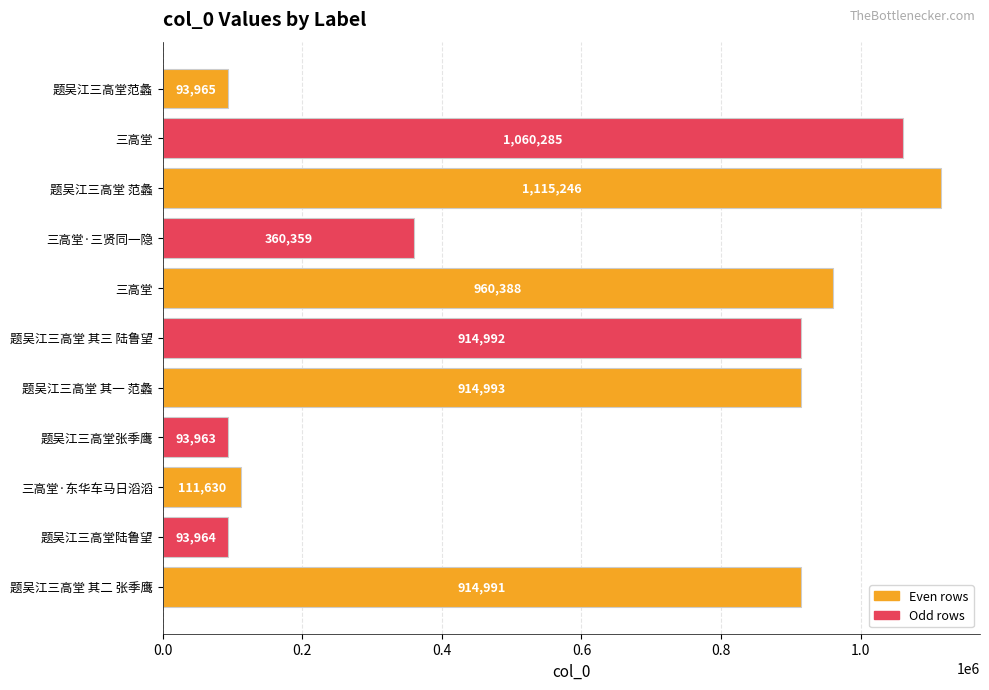

Count the number of data series in this chart.

1